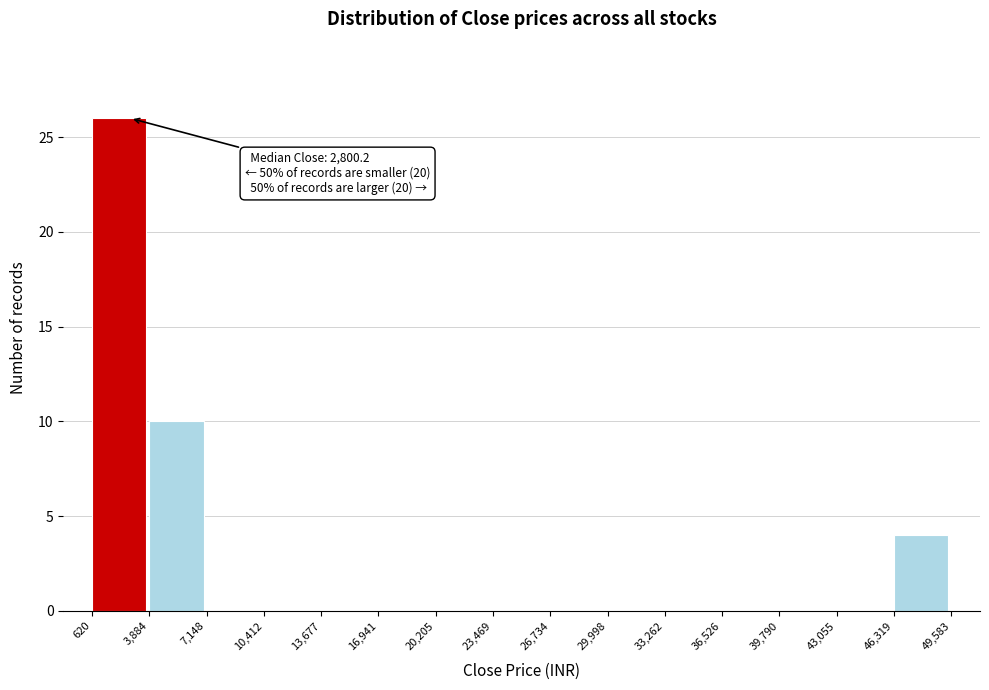

Which range on the x-axis has the tallest bar?

620 to 3,884